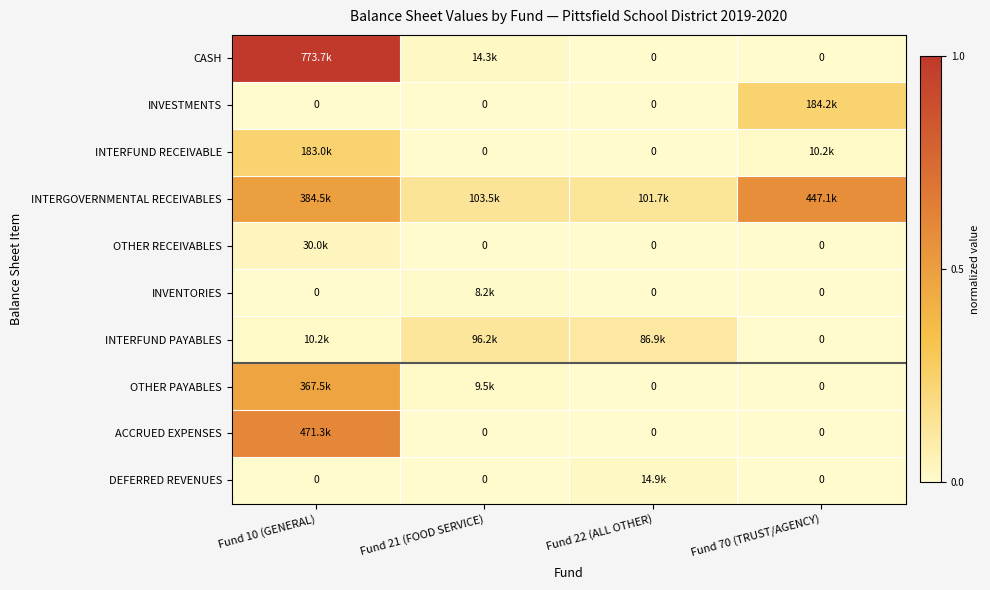

Which category has the highest value in the CASH series?

Fund 10 (GENERAL)